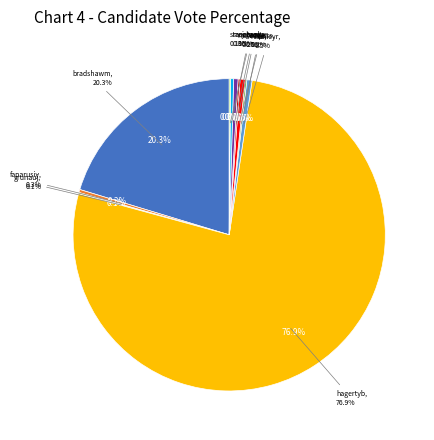

To the nearest percent, what is the combined percentage of faparusiy and morgank?

1%